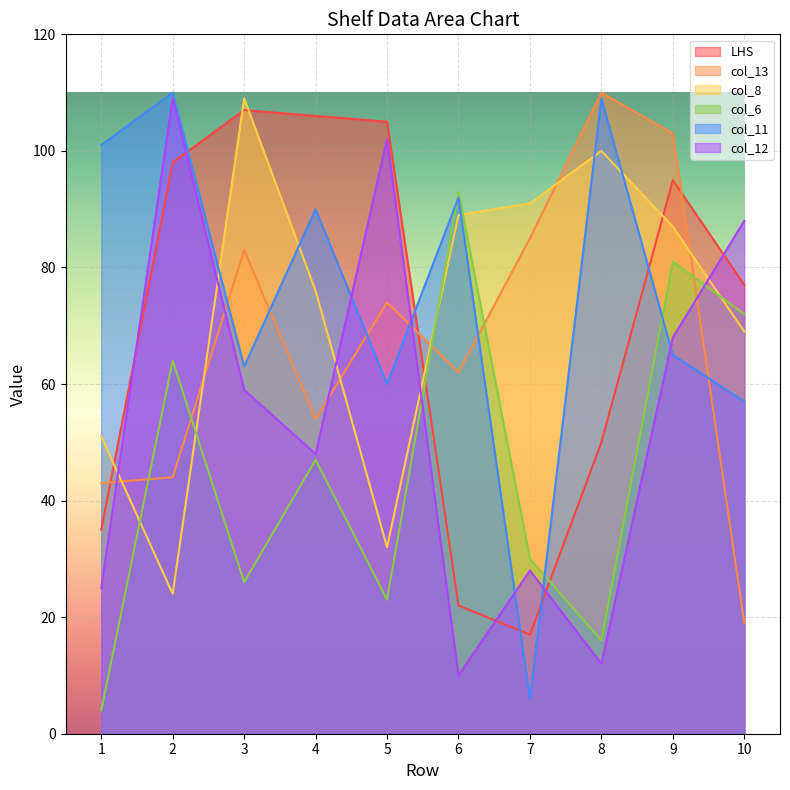

Does the chart display data point markers on the line(s)?

No